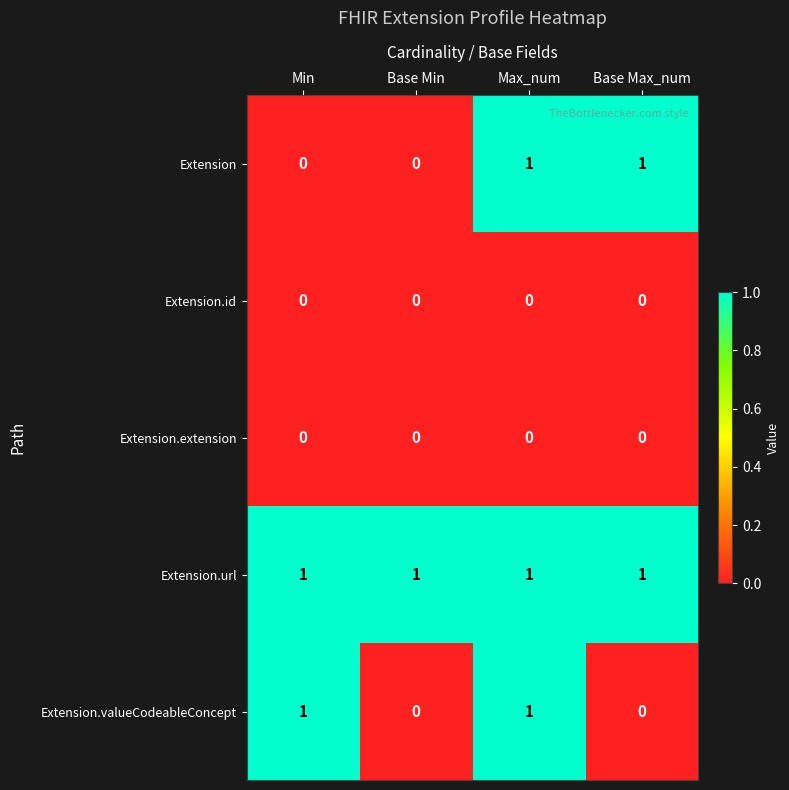

Reading left to right, extract all data points from this chart.

Extension: 0	0	1	1
Extension.id: 0	0	0	0
Extension.extension: 0	0	0	0
Extension.url: 1	1	1	1
Extension.valueCodeableConcept: 1	0	1	0